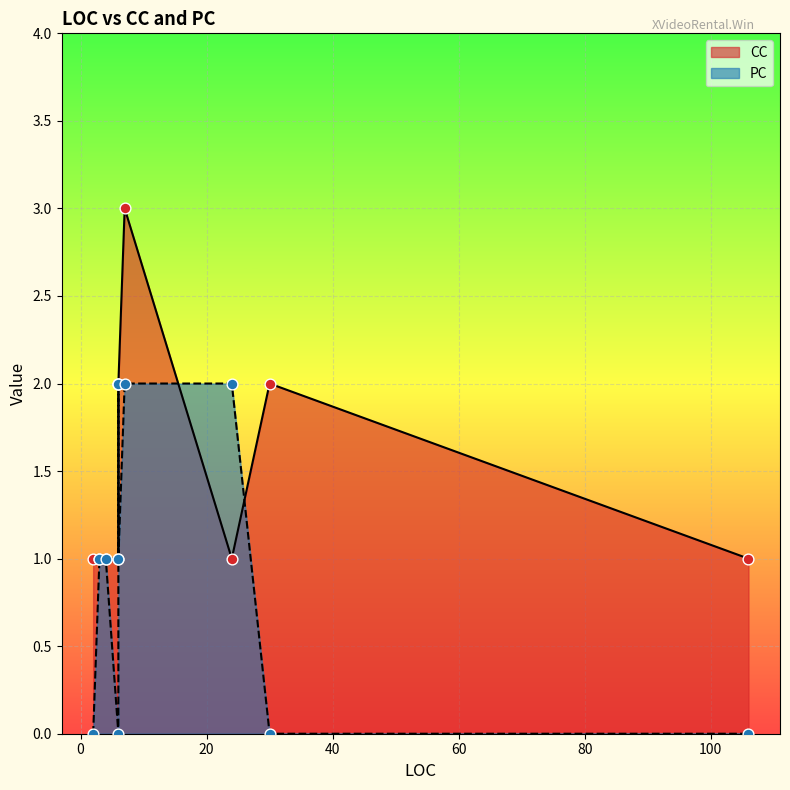

What are all the series names shown in the legend?

CC, PC